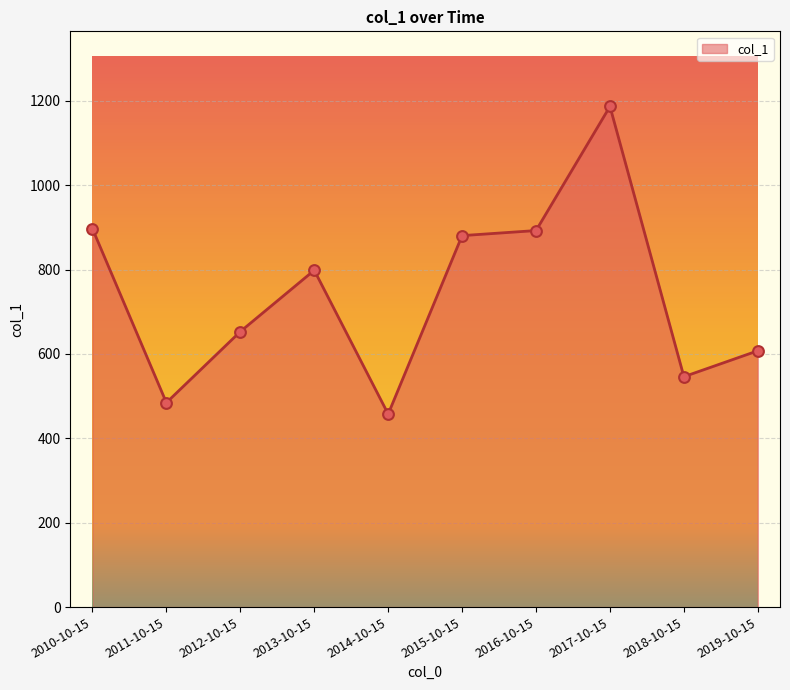

What is the change in value from 2012-10-15 to 2018-10-15?

-106.9